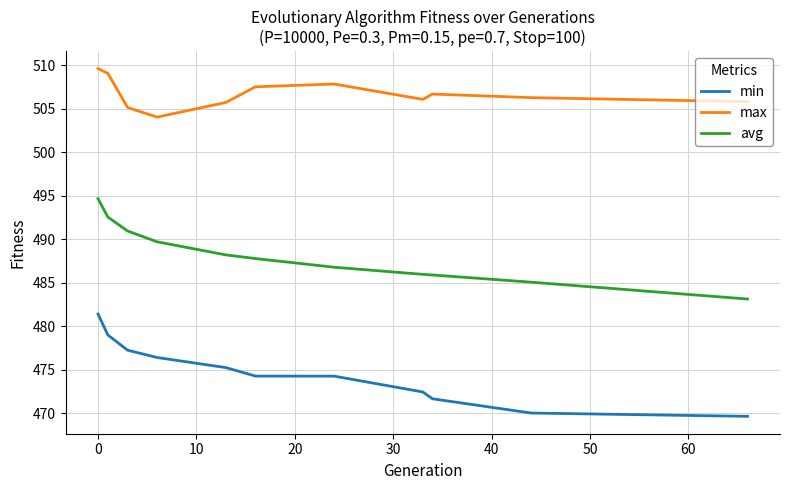

Which series has the widest spread of values?

min